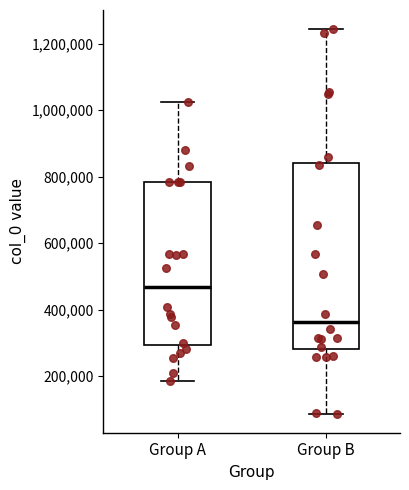

Which box's median line is the highest?

Group A